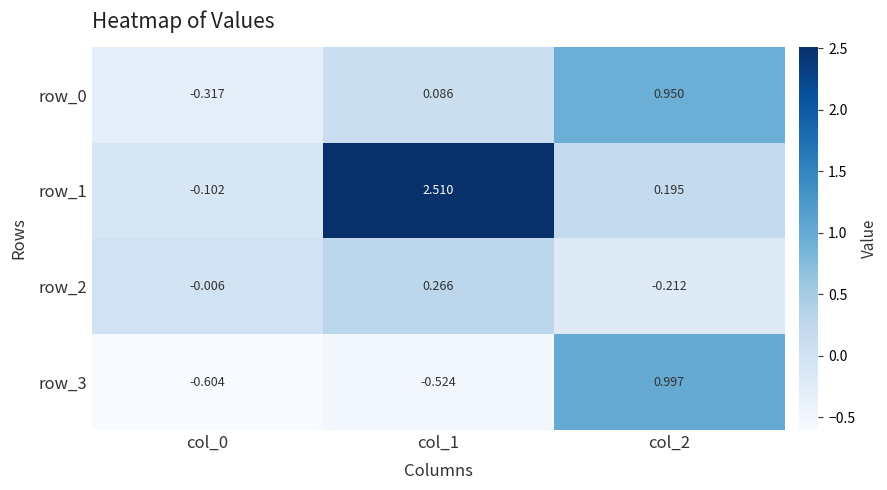

What is the difference between the highest and lowest values at col_1?

3.0